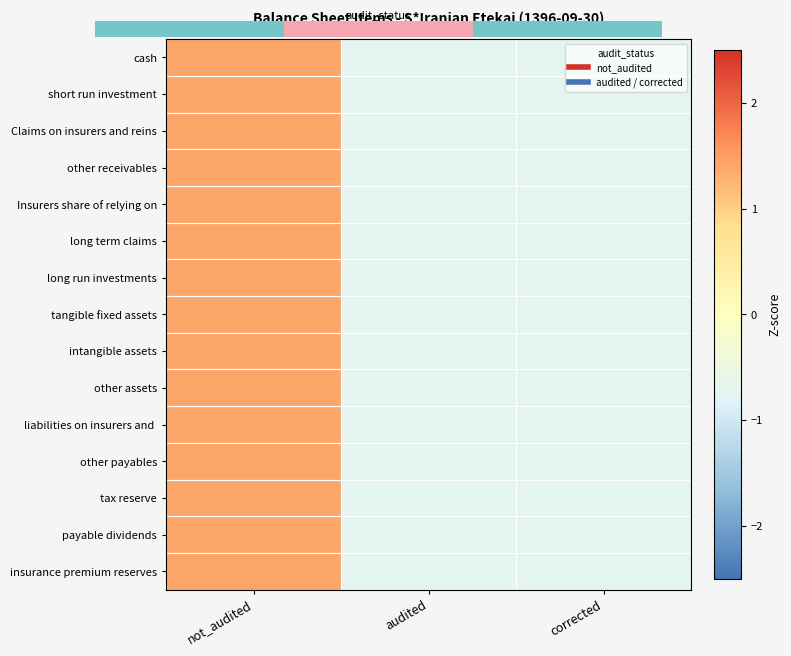

How many negative values does the other assets series have?

2